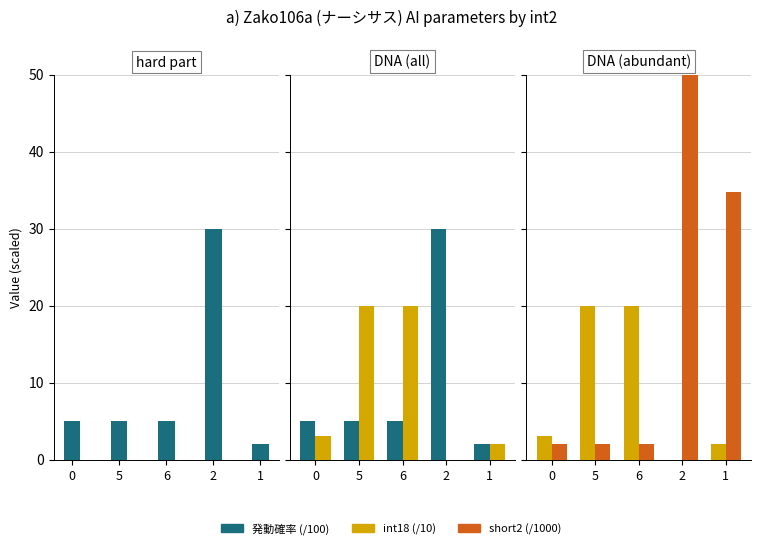

What is the label of the 2nd bar from the right?

2